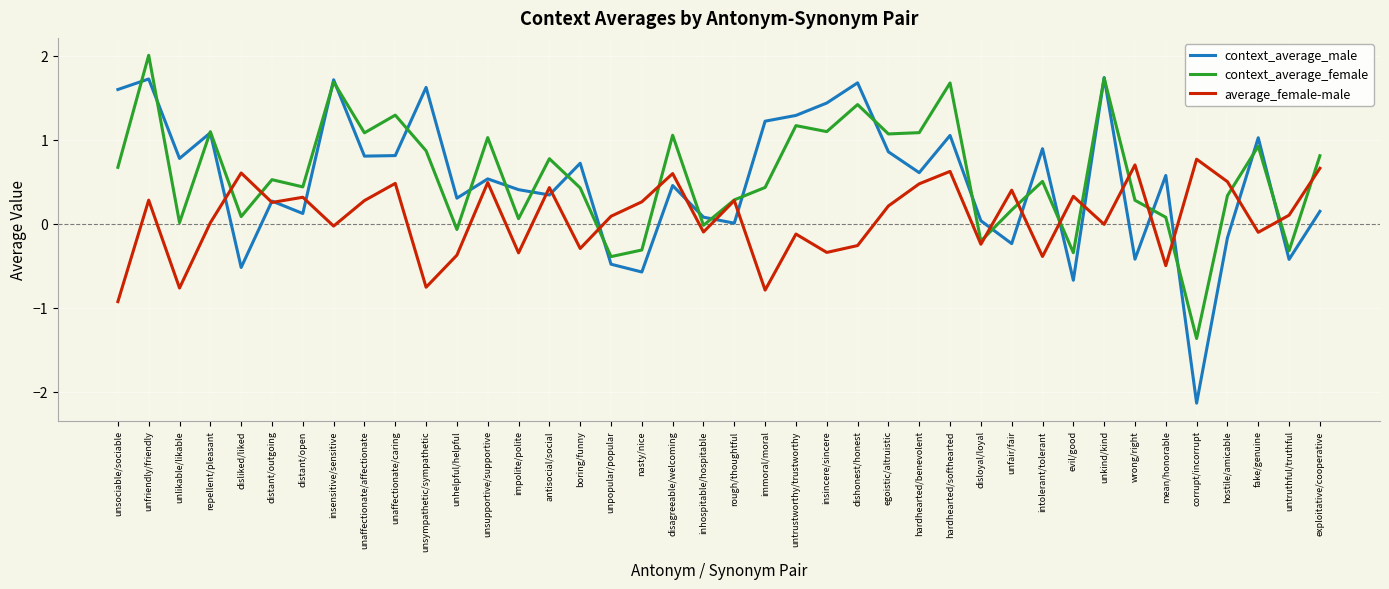

How many interior local valleys does the context_average_female series have?

14